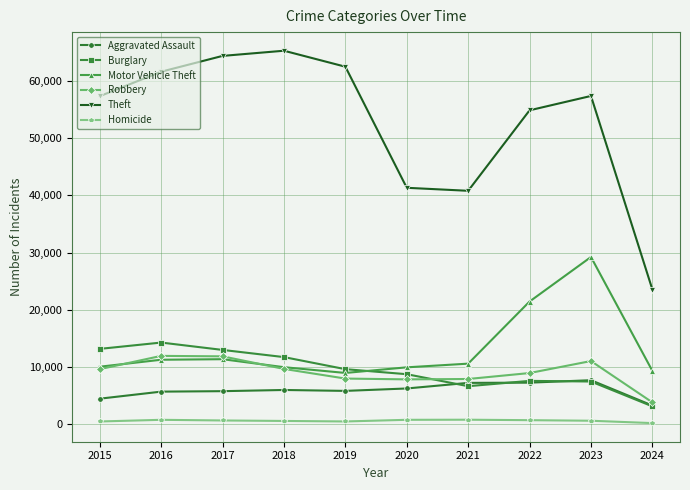

What is the highest value of the Motor Vehicle Theft series?

29241